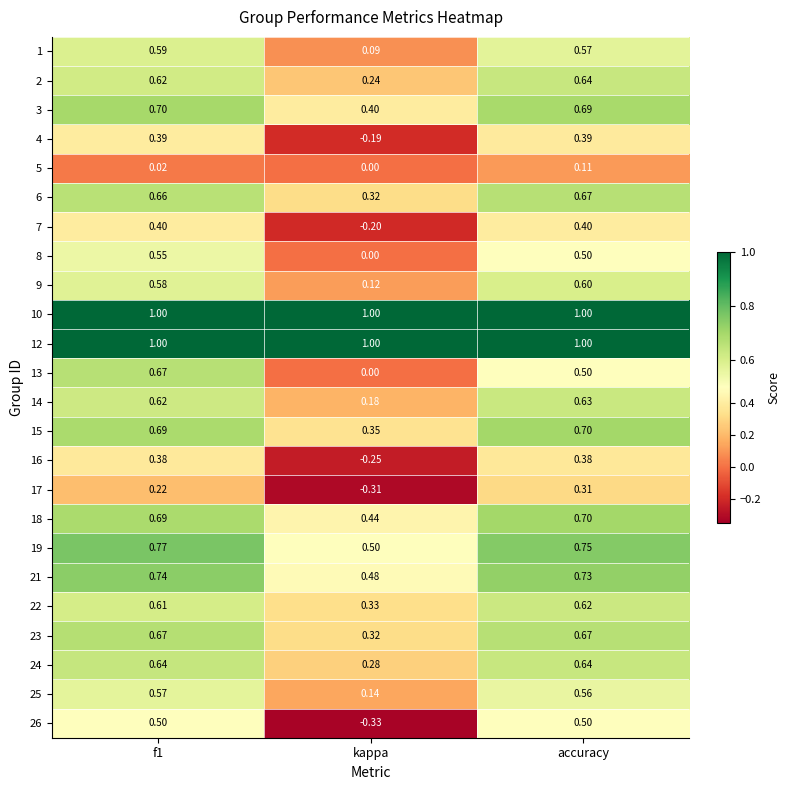

Is the value of 13 at accuracy greater than the value of 18 at f1?

No